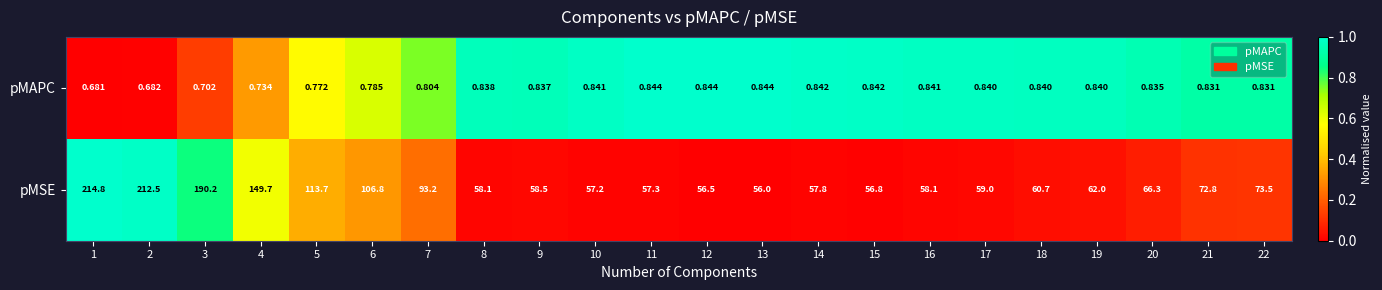

Is the value of pMAPC at 13 greater than the value of pMSE at 10?

No